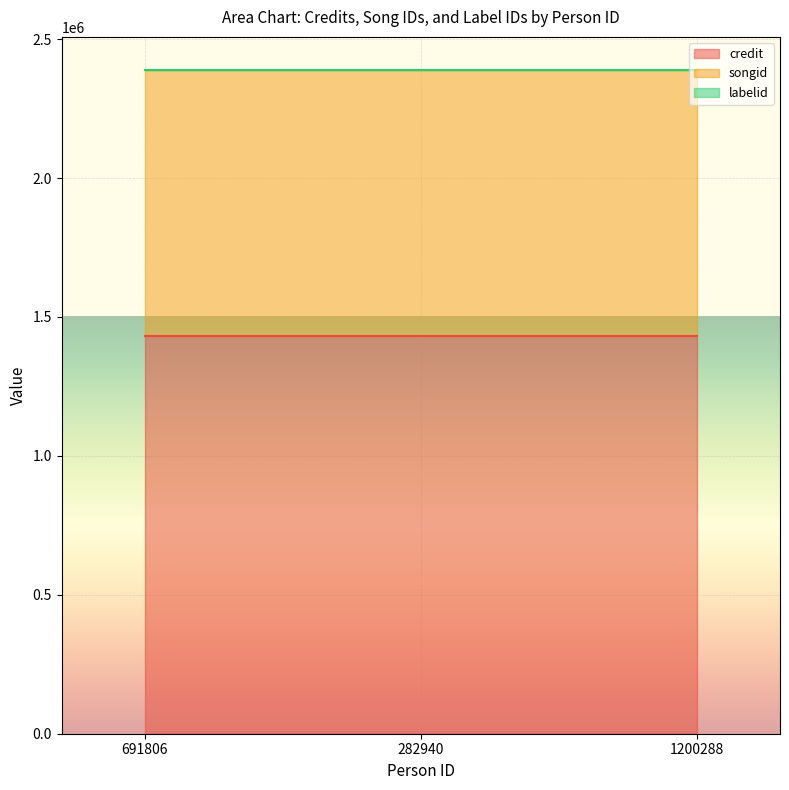

At which label is labelid closest to 1156?

691806